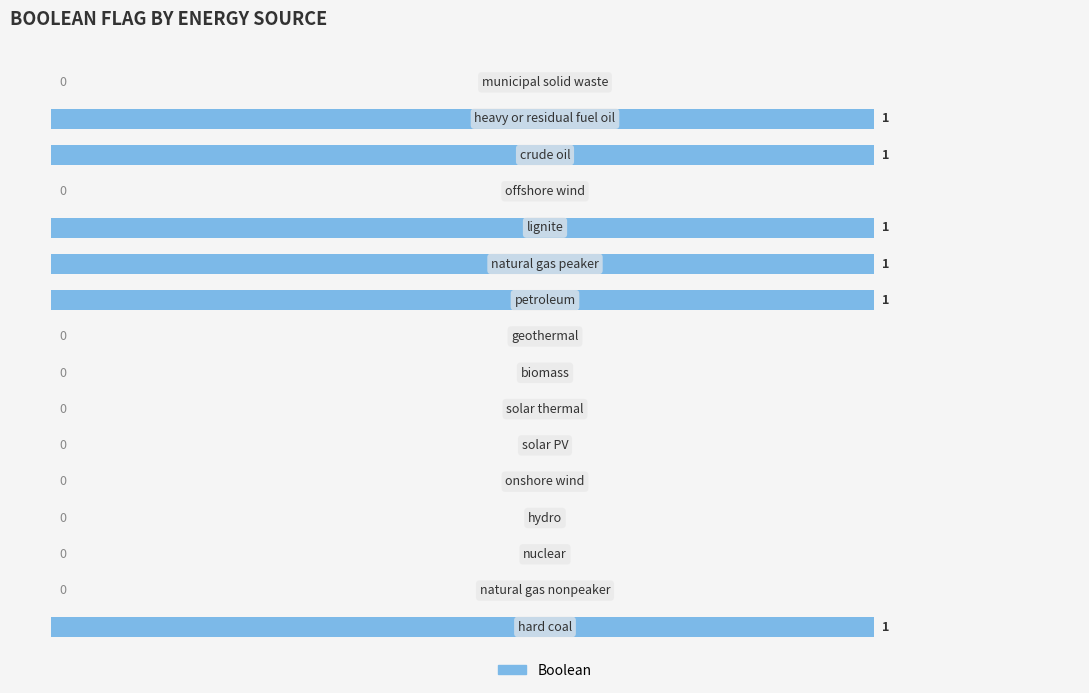

What is the sum of all values?

6